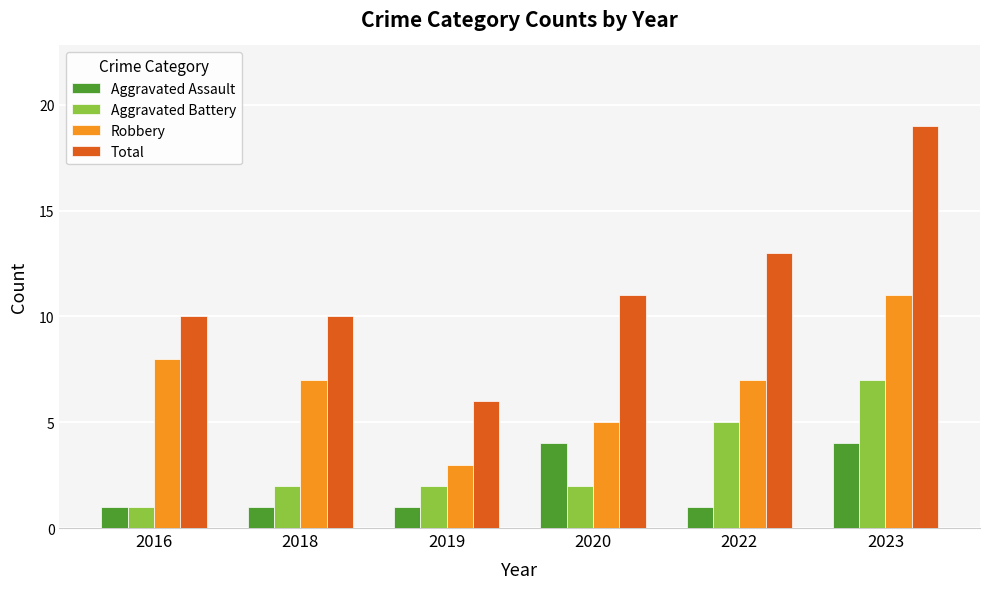

Is it true that Aggravated Battery equals 1 at 2016?

True